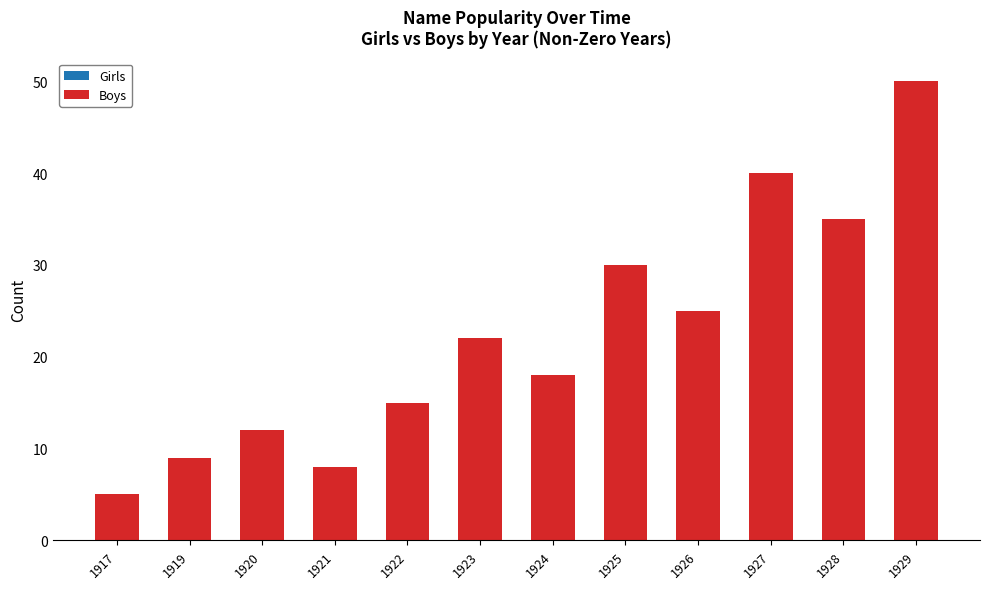

What is the approximate value at 1920?

12